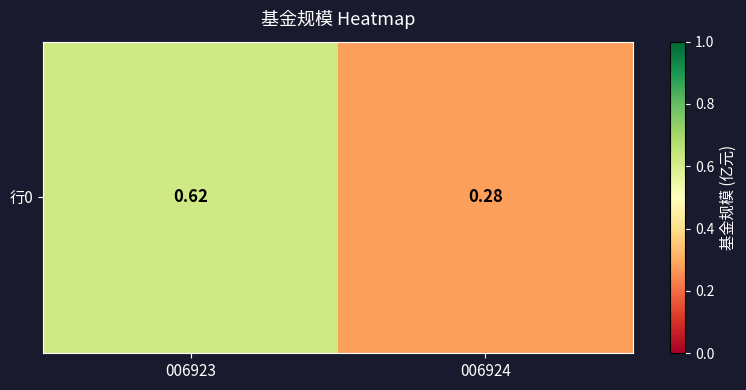

True or false: the data shows 1.1 at 006923.

False